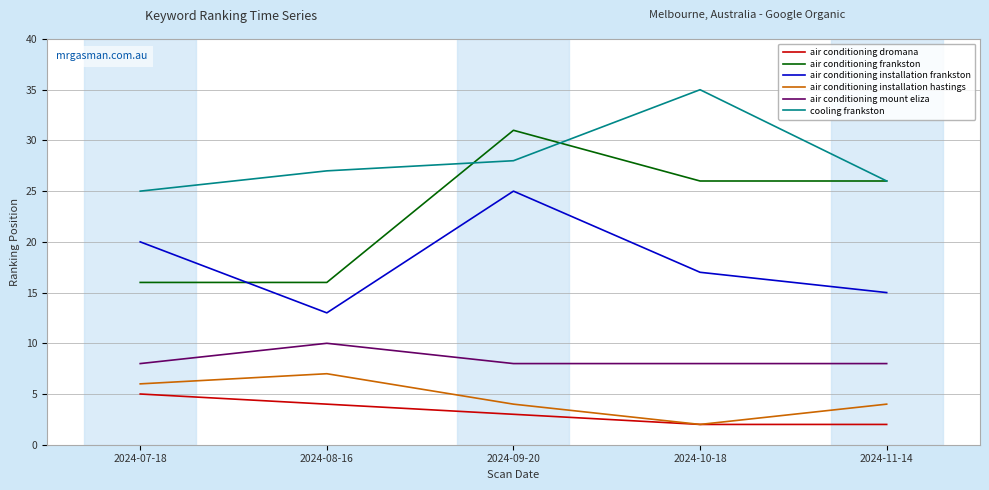

True or false: air conditioning installation frankston and cooling frankston cross at least once.

False